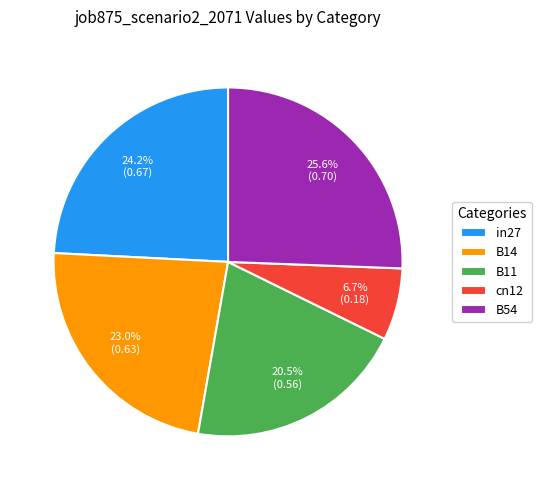

True or false: B54 accounts for 17% of the total.

False